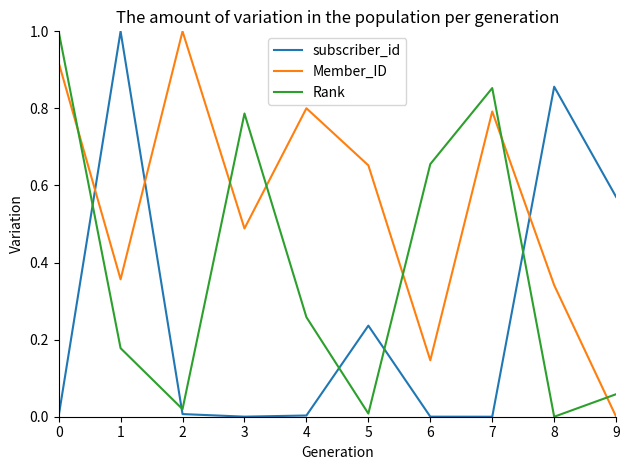

At which label is Member_ID closest to 0?

9